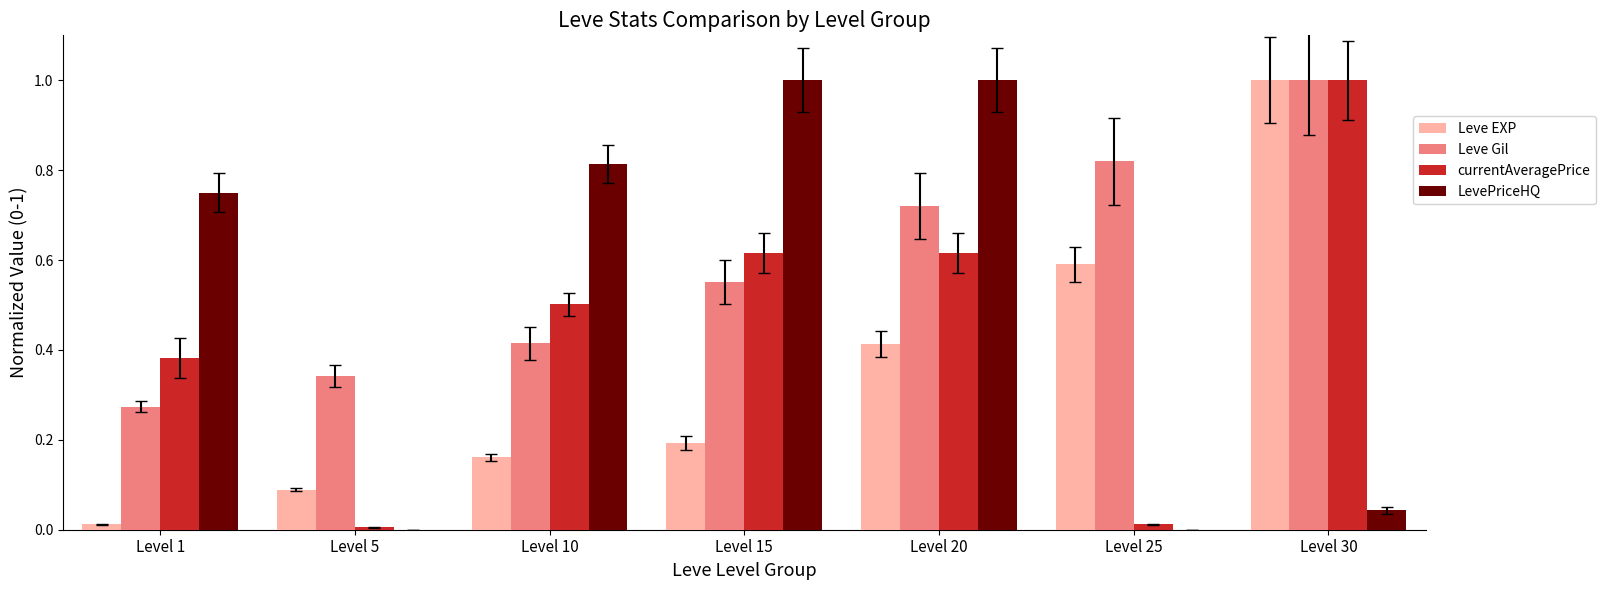

Between Level 1 and Level 25, which series saw the biggest shift?

LevePriceHQ